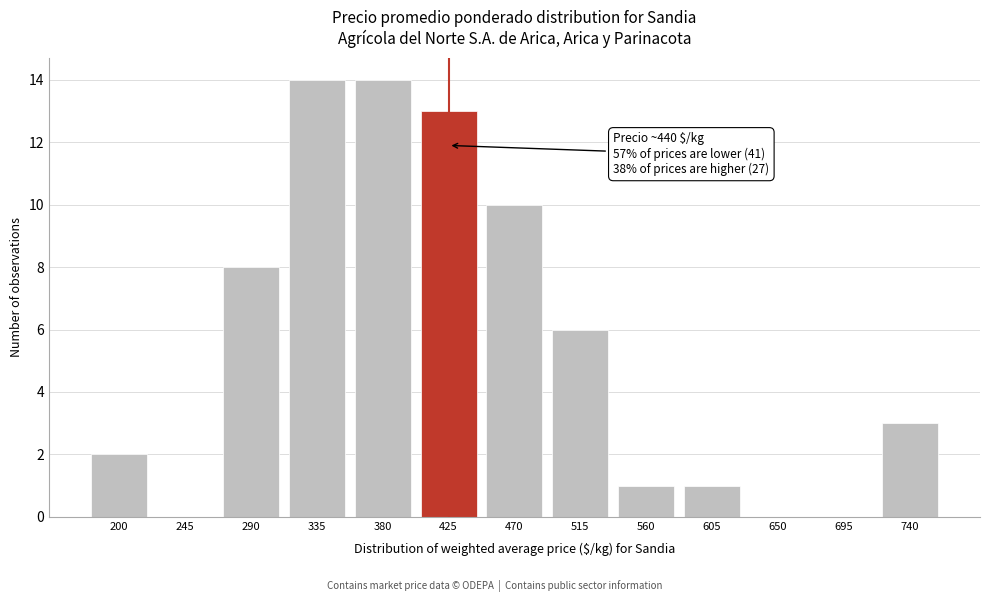

Reading right to left, extract all data points from this chart.

740=3	695=0	650=0	605=1	560=1	515=6	470=10	425=13	380=14	335=14	290=8	245=0	200=2